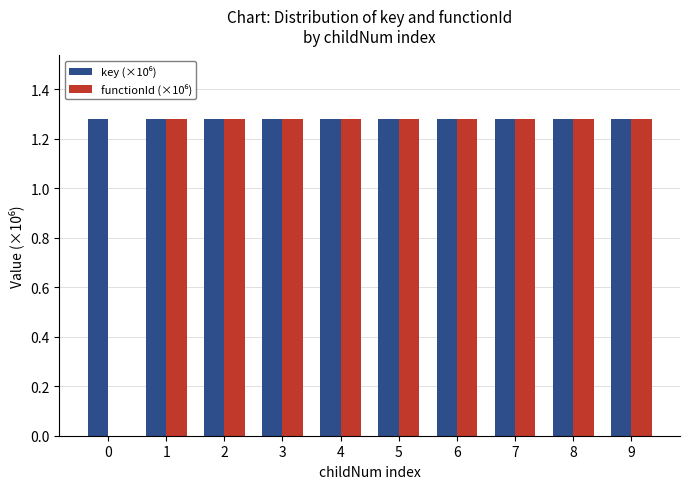

What is the total value across all series at 9?

2.6